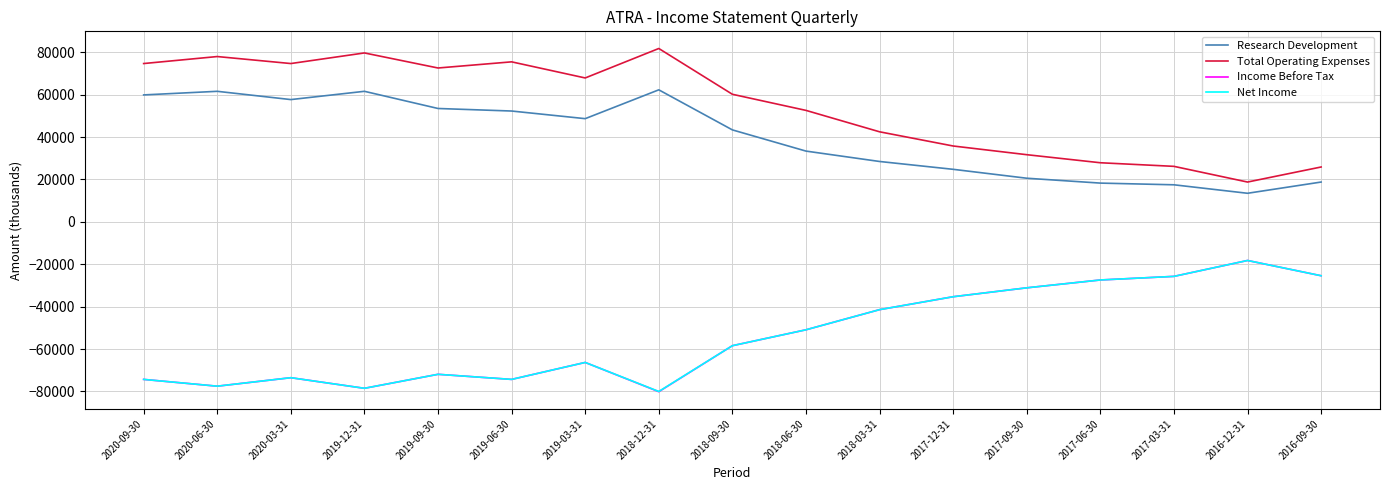

Is this an area chart (filled region under the line)?

No